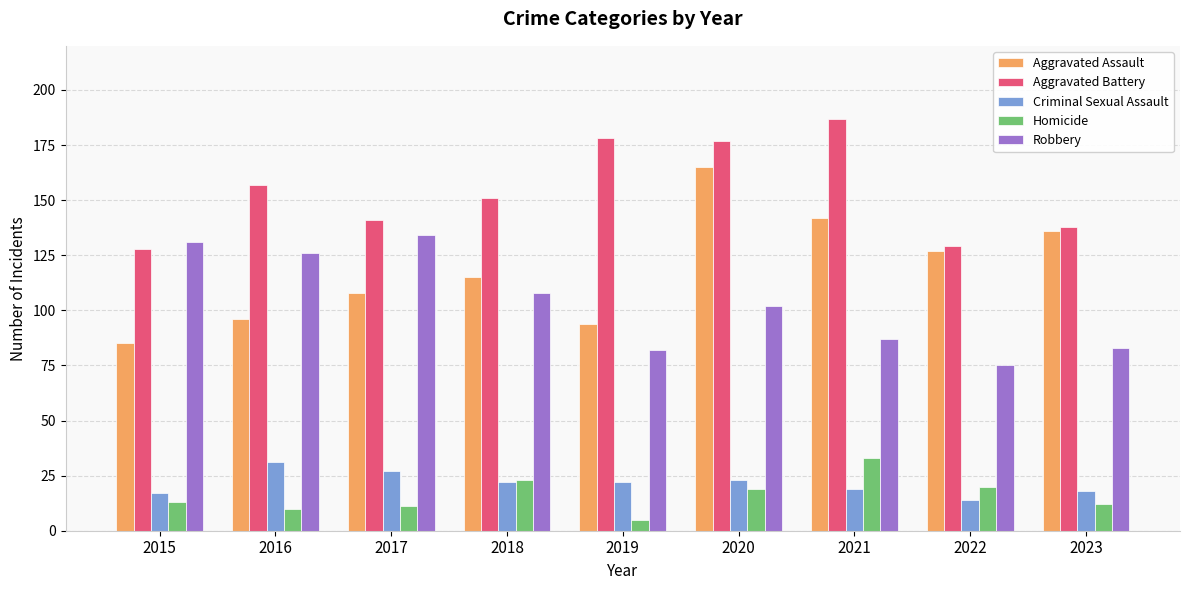

What is the sum of all Aggravated Battery values?

1386